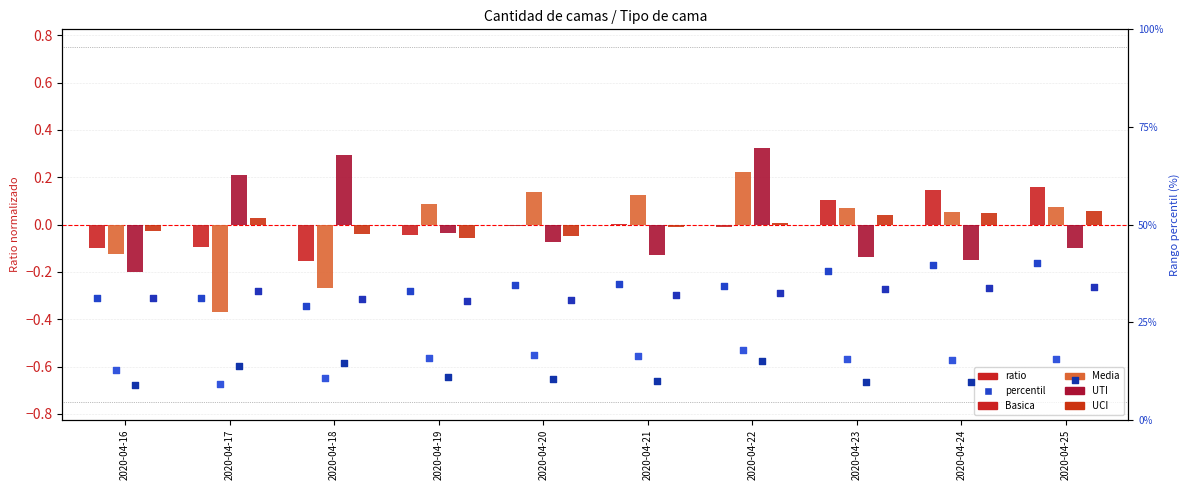

Which series has the largest Y range (max minus min)?

Media